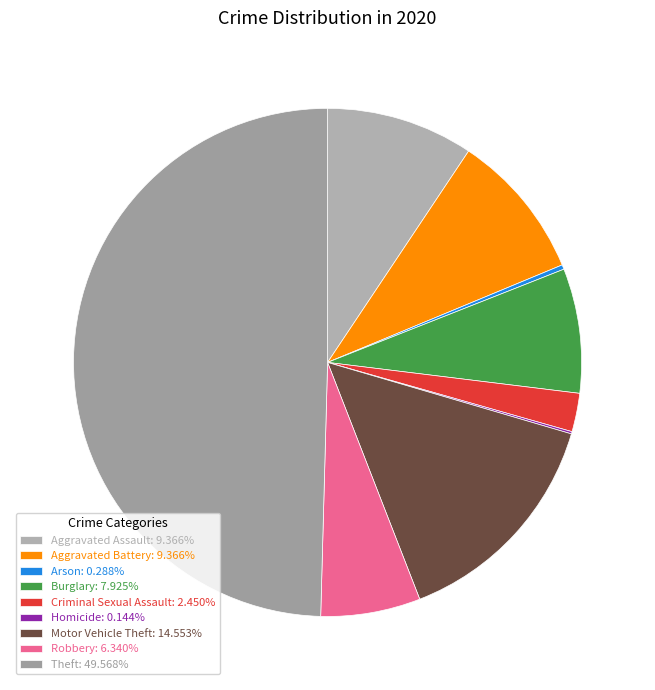

Does Theft account for over 50% of the chart?

No